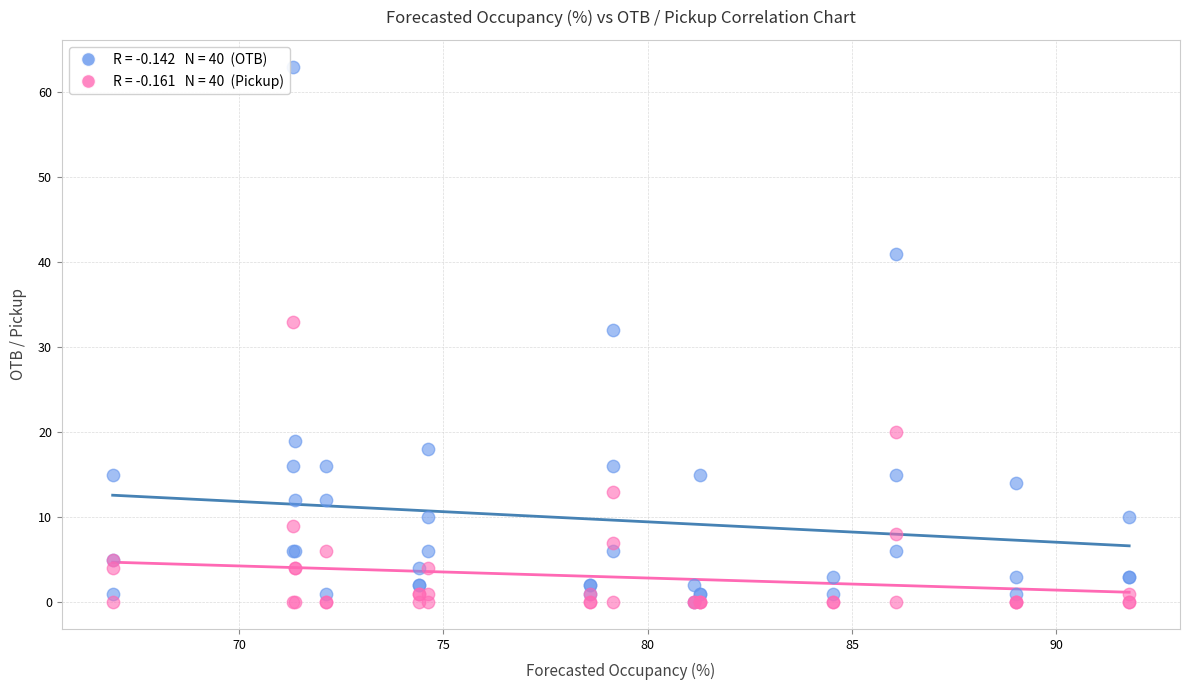

Across all series, what Y value is closest to 31?

32